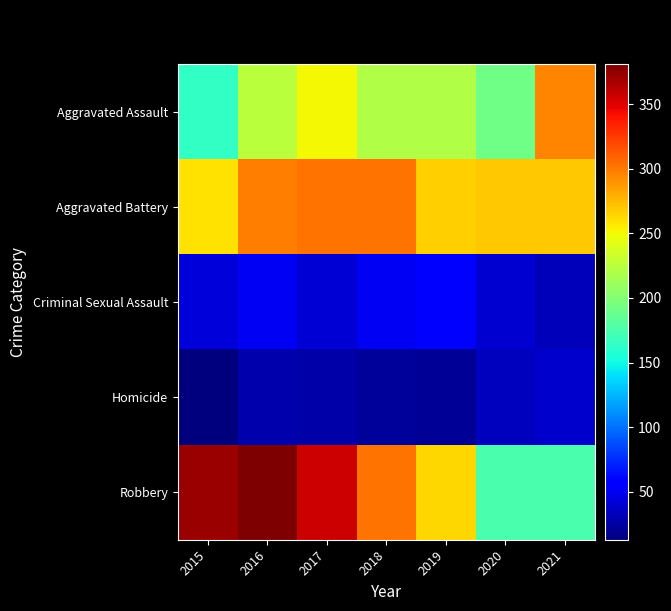

At 2015, list the series in order from largest to smallest.

Robbery, Aggravated Battery, Aggravated Assault, Criminal Sexual Assault, Homicide